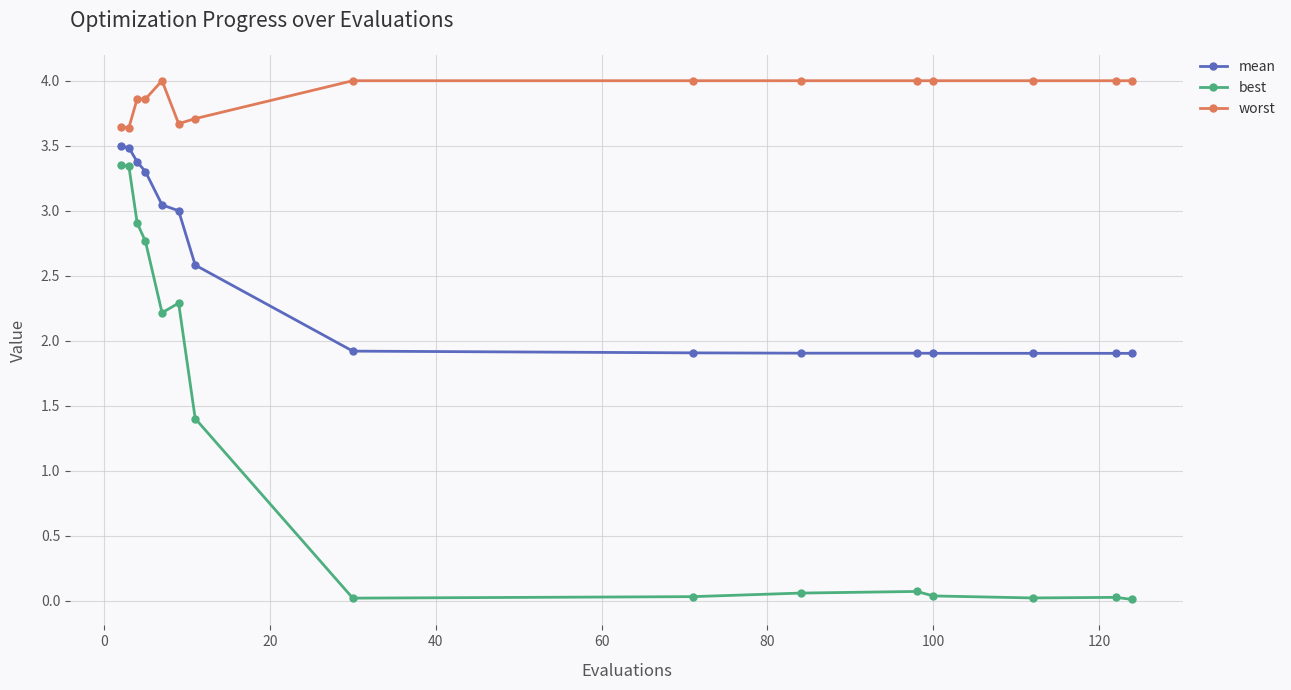

How many categories are shown in the chart?

15